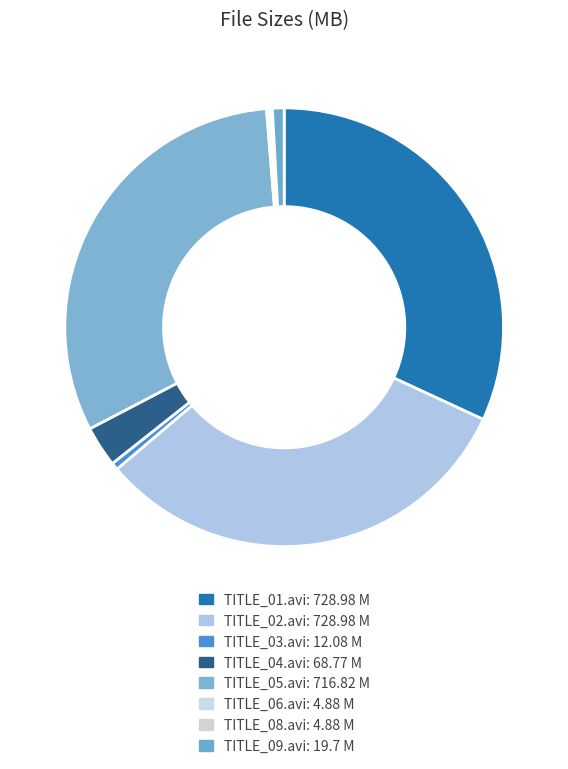

What is the change in value from TITLE_02.avi to TITLE_03.avi?

-716.9